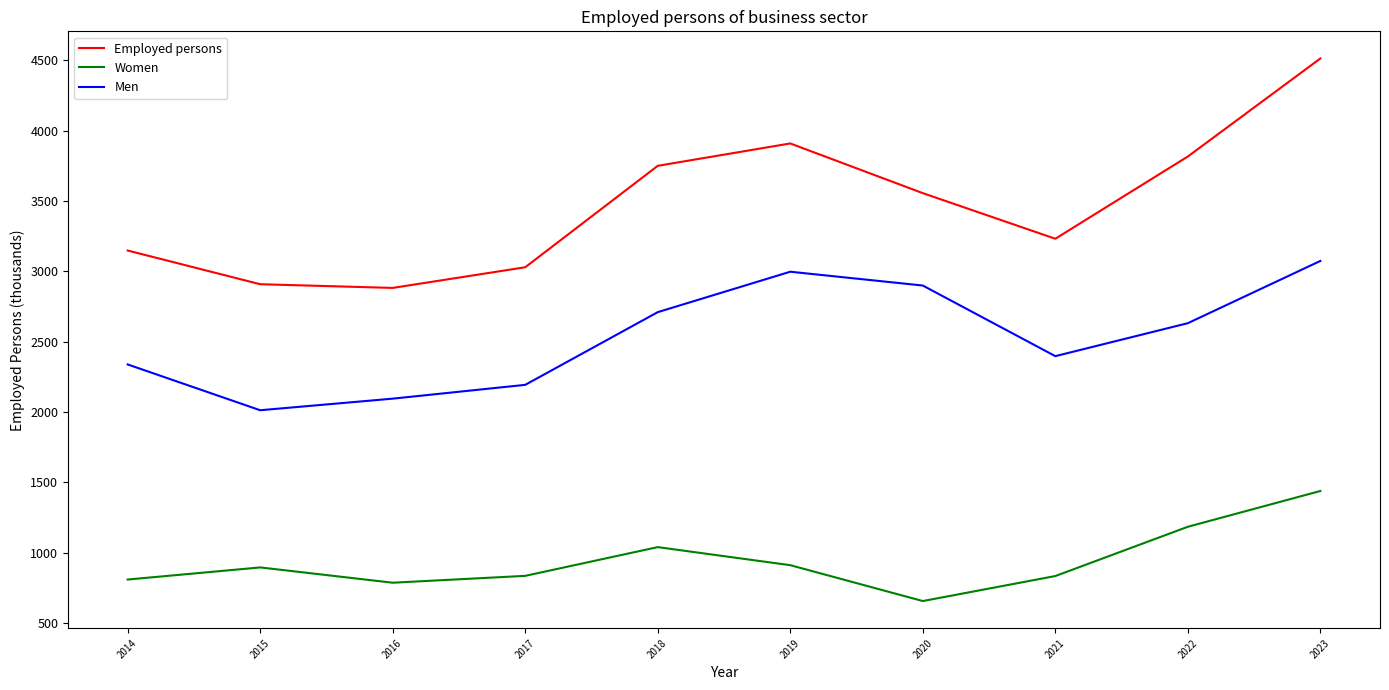

At how many categories does at least one series exceed 2381?

10